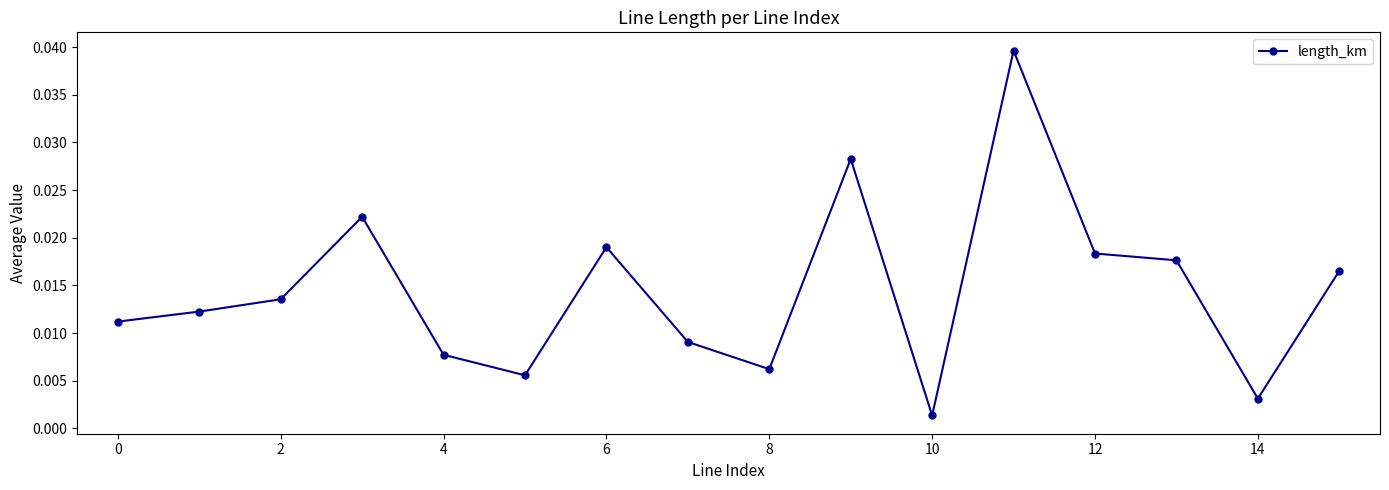

True or false: there are more than 1 points higher than both neighbors.

True